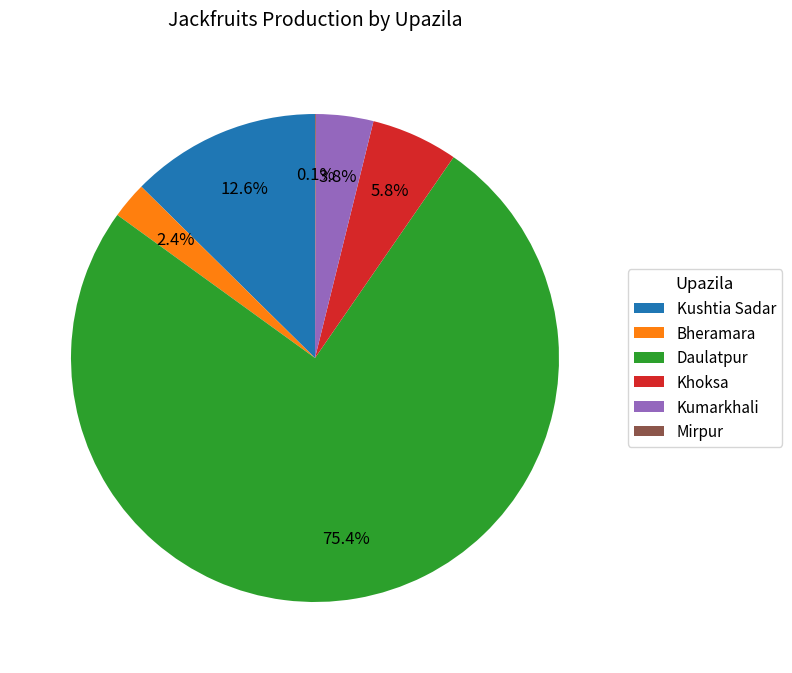

True or false: Kushtia Sadar accounts for 19% of the total.

False